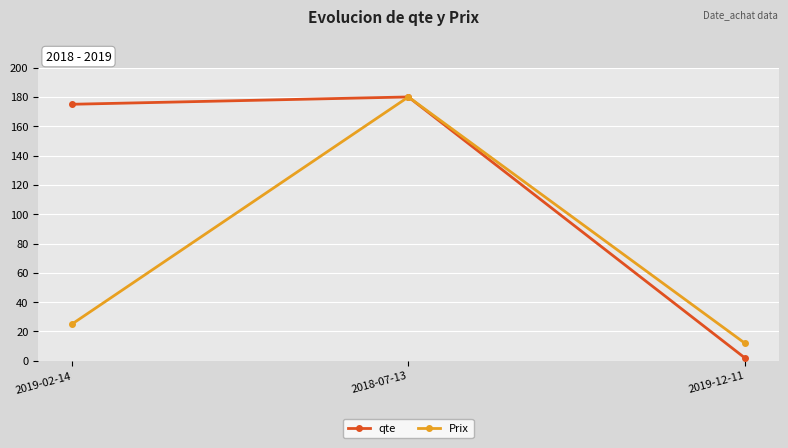

What are all the series names shown in the legend?

qte, Prix